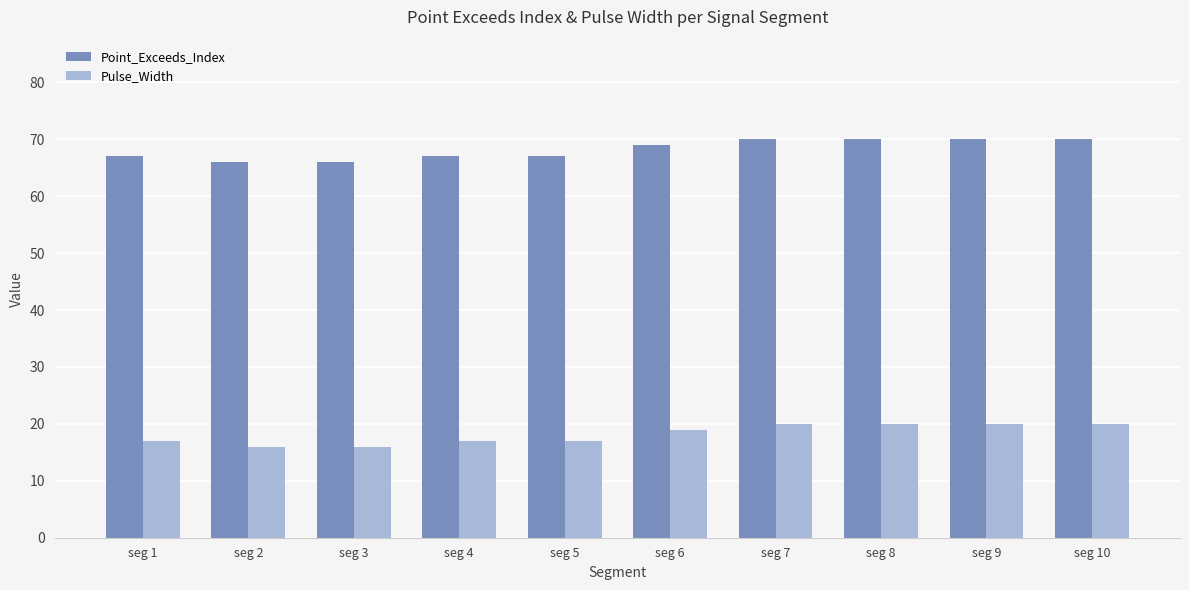

Reading left to right, transcribe all the data shown in this chart.

Point_Exceeds_Index: seg 1=67	seg 2=66	seg 3=66	seg 4=67	seg 5=67	seg 6=69	seg 7=70	seg 8=70	seg 9=70	seg 10=70
Pulse_Width: seg 1=17	seg 2=16	seg 3=16	seg 4=17	seg 5=17	seg 6=19	seg 7=20	seg 8=20	seg 9=20	seg 10=20